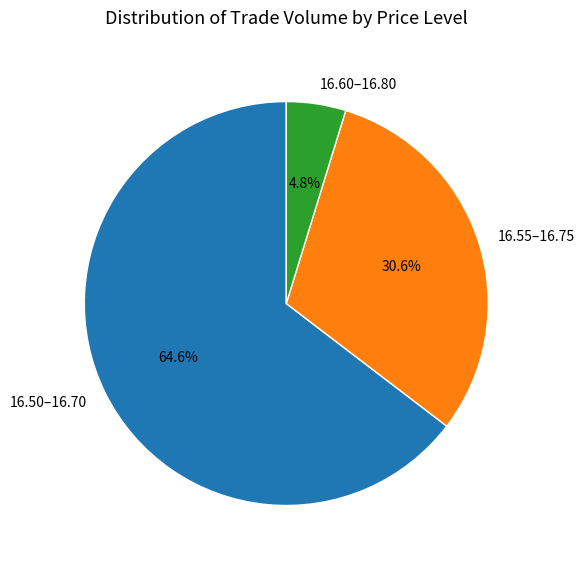

Which category accounts for the majority?

16.50–16.70